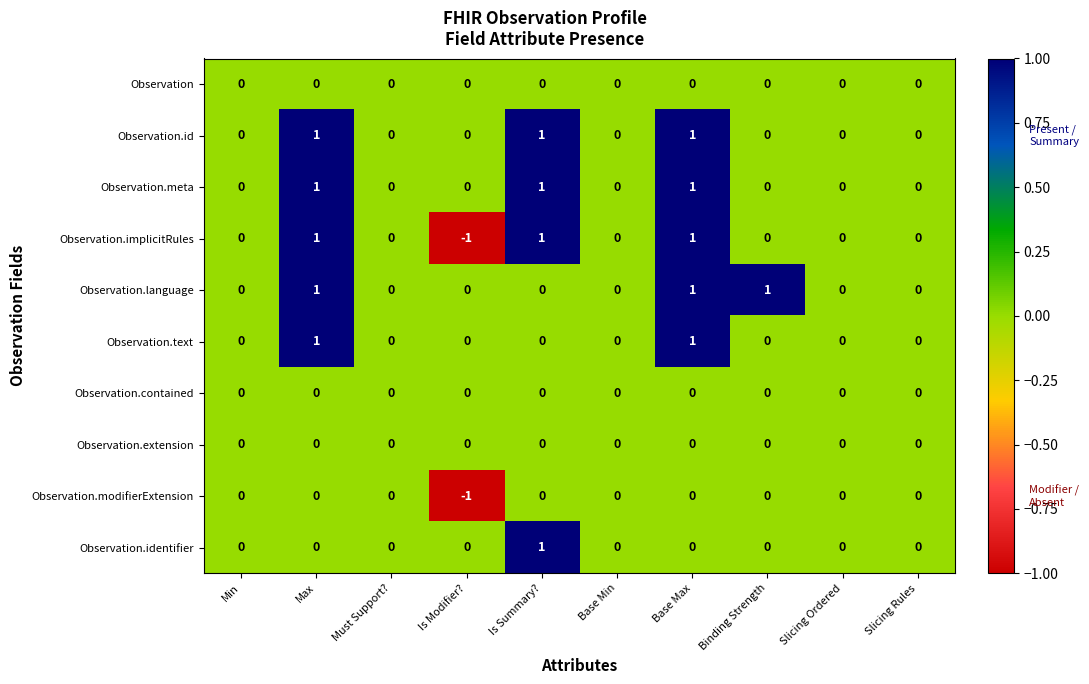

How many Observation.meta values are between 0 and 1?

10